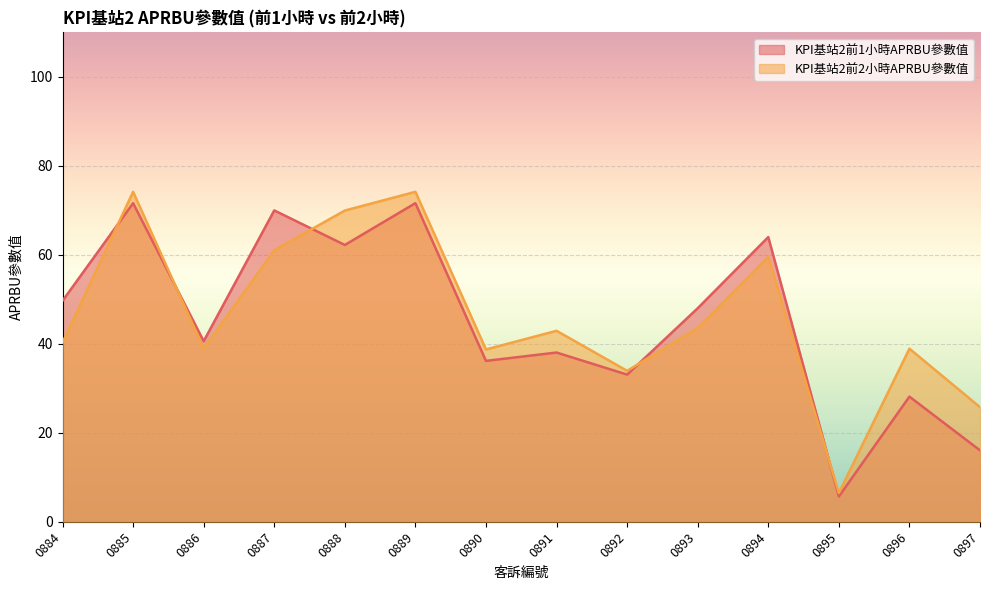

Is the value of KPI基站2前1小時APRBU參數值 at 0886 greater than the value of KPI基站2前2小時APRBU參數值 at 0884?

Yes